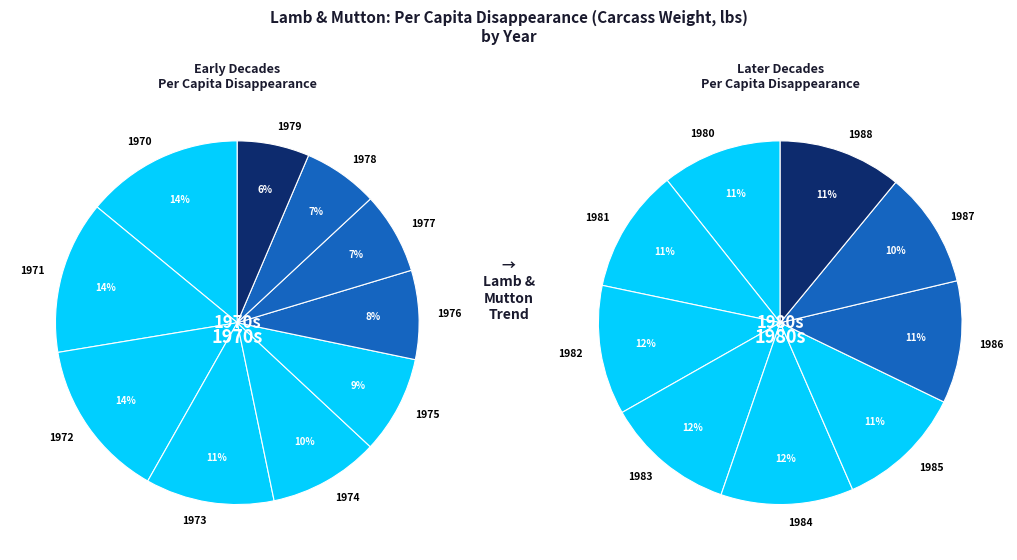

Combined, what portion of the pie is 1973 and 1985?

11.4%